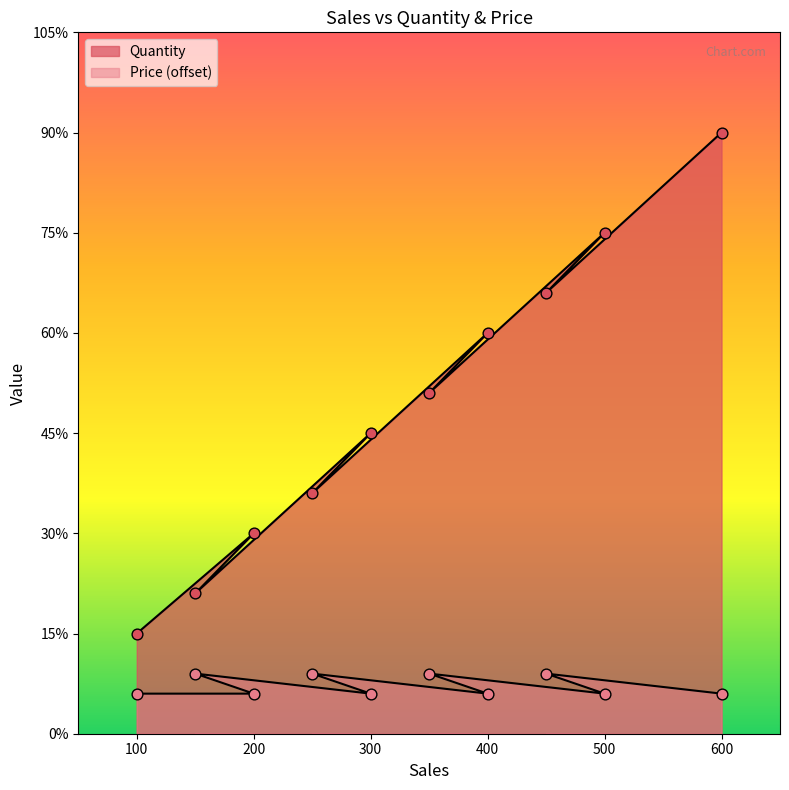

At which category is the sum across all series the highest?

600